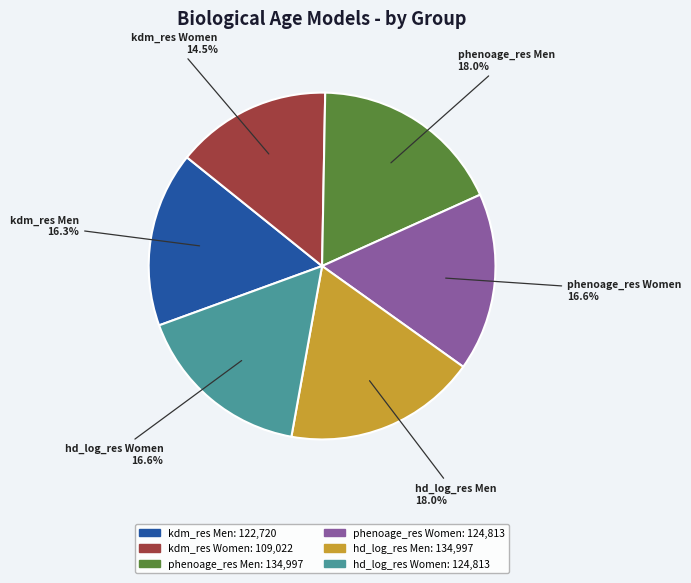

What percentage is the phenoage_res Men slice, to the nearest percent?

18%